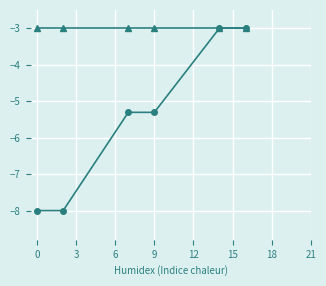

How many categories are shown in the chart?

6